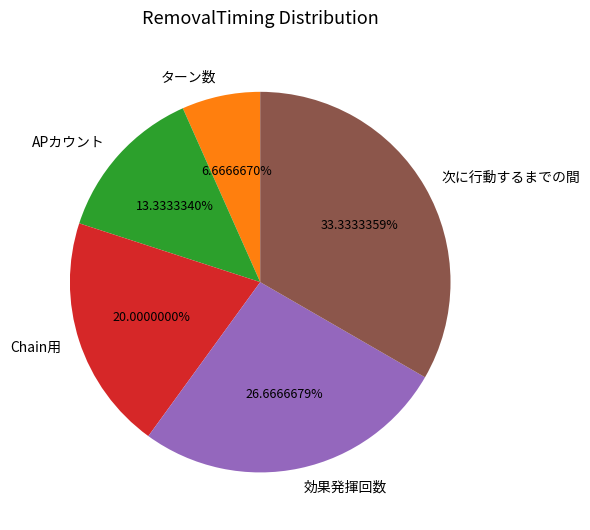

What percentage is the Chain用 slice, to the nearest percent?

20%